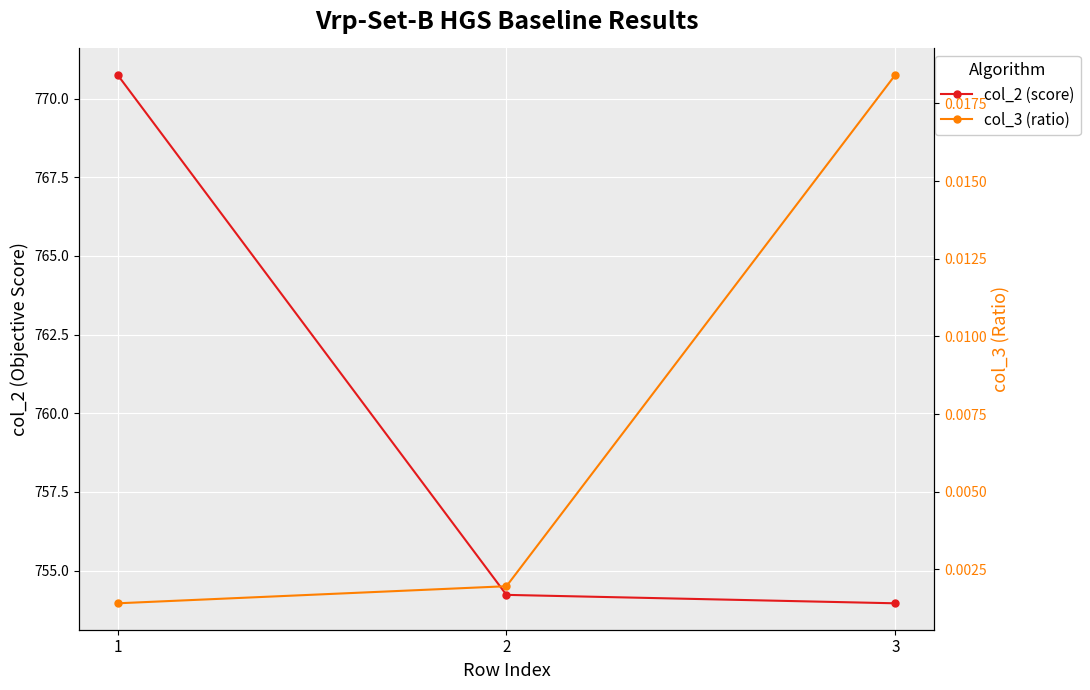

What is the difference between the maximum and second lowest values in the col_2 (score) series?

16.5